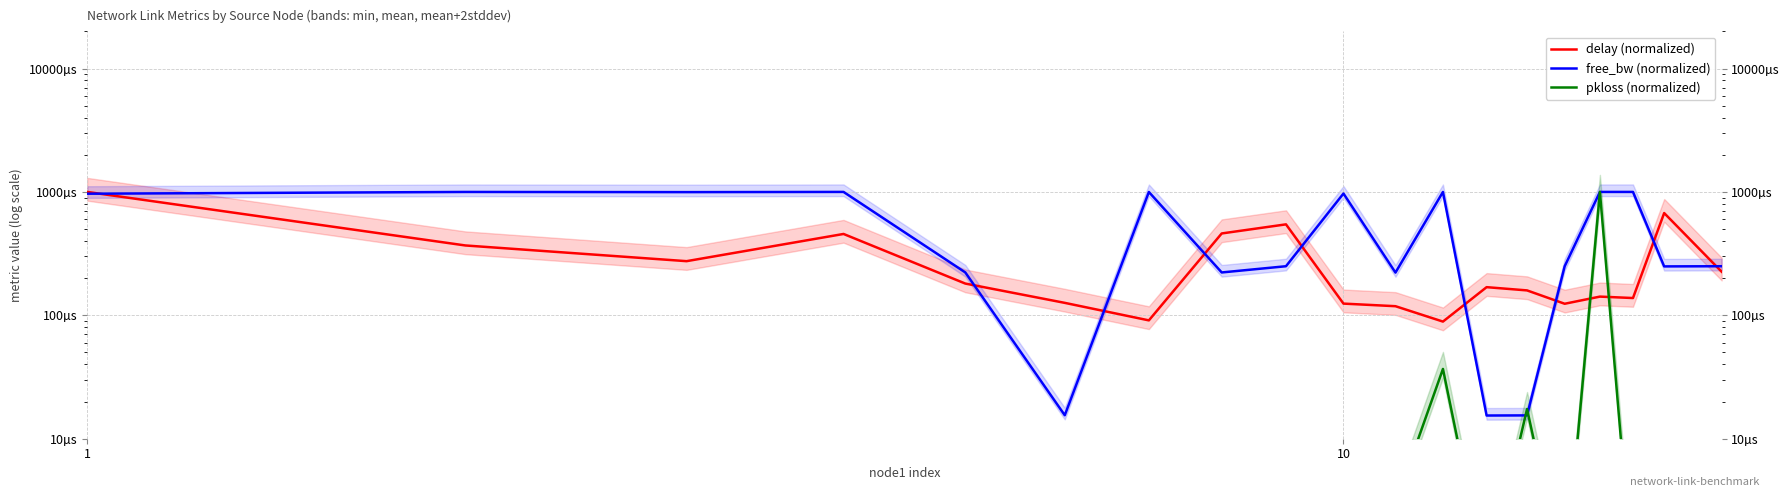

True or false: free_bw (normalized) has a value of 0.0 at 1000.

False